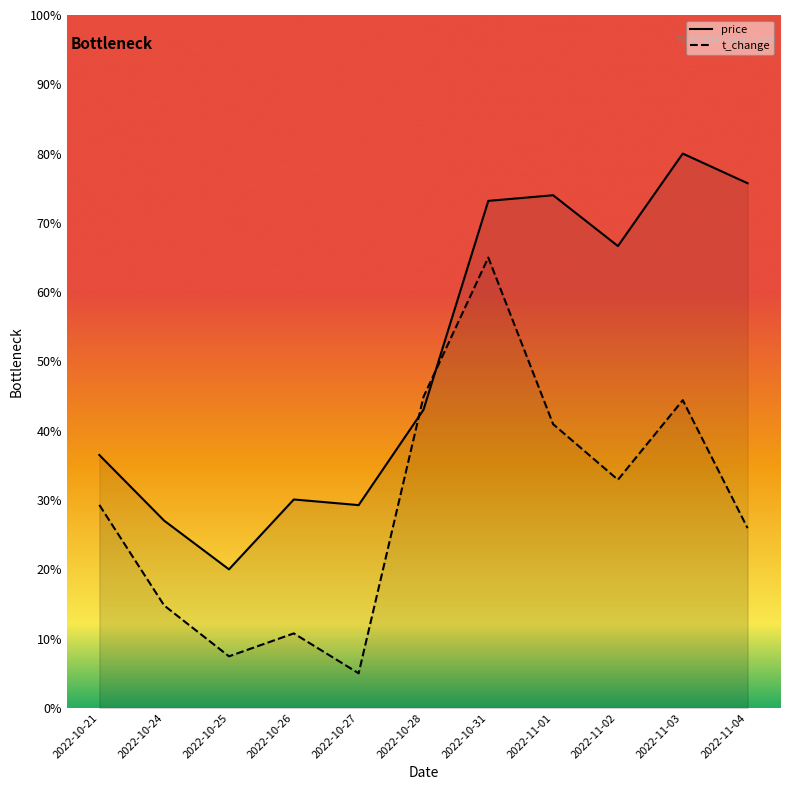

Which has a higher value, 2022-11-01 or 2022-10-25?

2022-11-01